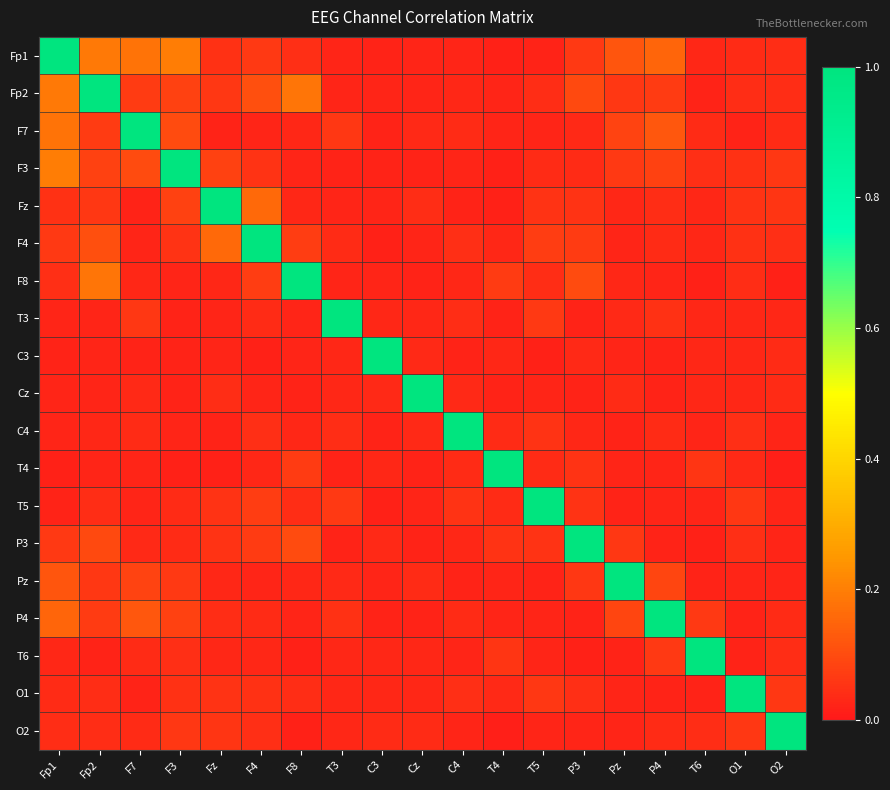

Reading left to right, list all the values displayed in this chart.

Fp1: Fp1=1.0	Fp2=0.2	F7=0.2	F3=0.2	Fz=0.0	F4=0.1	F8=0.0	T3=0.0	C3=0.0	Cz=0.0	C4=0.0	T4=0.0	T5=0.0	P3=0.1	Pz=0.1	P4=0.1	T6=0.0	O1=0.0	O2=0.0
Fp2: Fp1=0.2	Fp2=1.0	F7=0.1	F3=0.1	Fz=0.1	F4=0.1	F8=0.2	T3=0.0	C3=0.0	Cz=0.0	C4=0.0	T4=0.0	T5=0.0	P3=0.1	Pz=0.1	P4=0.1	T6=0.0	O1=0.0	O2=0.0
F7: Fp1=0.2	Fp2=0.1	F7=1.0	F3=0.1	Fz=0.0	F4=0.0	F8=0.0	T3=0.1	C3=0.0	Cz=0.0	C4=0.0	T4=0.0	T5=0.0	P3=0.0	Pz=0.1	P4=0.1	T6=0.0	O1=0.0	O2=0.0
F3: Fp1=0.2	Fp2=0.1	F7=0.1	F3=1.0	Fz=0.1	F4=0.1	F8=0.0	T3=0.0	C3=0.0	Cz=0.0	C4=0.0	T4=0.0	T5=0.0	P3=0.0	Pz=0.1	P4=0.1	T6=0.0	O1=0.0	O2=0.1
Fz: Fp1=0.0	Fp2=0.1	F7=0.0	F3=0.1	Fz=1.0	F4=0.2	F8=0.0	T3=0.0	C3=0.0	Cz=0.0	C4=0.0	T4=0.0	T5=0.1	P3=0.1	Pz=0.0	P4=0.0	T6=0.0	O1=0.1	O2=0.1
F4: Fp1=0.1	Fp2=0.1	F7=0.0	F3=0.1	Fz=0.2	F4=1.0	F8=0.1	T3=0.0	C3=0.0	Cz=0.0	C4=0.0	T4=0.0	T5=0.1	P3=0.1	Pz=0.0	P4=0.0	T6=0.0	O1=0.1	O2=0.0
F8: Fp1=0.0	Fp2=0.2	F7=0.0	F3=0.0	Fz=0.0	F4=0.1	F8=1.0	T3=0.0	C3=0.0	Cz=0.0	C4=0.0	T4=0.1	T5=0.0	P3=0.1	Pz=0.0	P4=0.0	T6=0.0	O1=0.0	O2=0.0
T3: Fp1=0.0	Fp2=0.0	F7=0.1	F3=0.0	Fz=0.0	F4=0.0	F8=0.0	T3=1.0	C3=0.0	Cz=0.0	C4=0.0	T4=0.0	T5=0.1	P3=0.0	Pz=0.0	P4=0.0	T6=0.0	O1=0.0	O2=0.0
C3: Fp1=0.0	Fp2=0.0	F7=0.0	F3=0.0	Fz=0.0	F4=0.0	F8=0.0	T3=0.0	C3=1.0	Cz=0.0	C4=0.0	T4=0.0	T5=0.0	P3=0.0	Pz=0.0	P4=0.0	T6=0.0	O1=0.0	O2=0.0
Cz: Fp1=0.0	Fp2=0.0	F7=0.0	F3=0.0	Fz=0.0	F4=0.0	F8=0.0	T3=0.0	C3=0.0	Cz=1.0	C4=0.0	T4=0.0	T5=0.0	P3=0.0	Pz=0.0	P4=0.0	T6=0.0	O1=0.0	O2=0.0
C4: Fp1=0.0	Fp2=0.0	F7=0.0	F3=0.0	Fz=0.0	F4=0.0	F8=0.0	T3=0.0	C3=0.0	Cz=0.0	C4=1.0	T4=0.0	T5=0.1	P3=0.0	Pz=0.0	P4=0.0	T6=0.0	O1=0.0	O2=0.0
T4: Fp1=0.0	Fp2=0.0	F7=0.0	F3=0.0	Fz=0.0	F4=0.0	F8=0.1	T3=0.0	C3=0.0	Cz=0.0	C4=0.0	T4=1.0	T5=0.0	P3=0.1	Pz=0.0	P4=0.0	T6=0.1	O1=0.0	O2=0.0
T5: Fp1=0.0	Fp2=0.0	F7=0.0	F3=0.0	Fz=0.1	F4=0.1	F8=0.0	T3=0.1	C3=0.0	Cz=0.0	C4=0.1	T4=0.0	T5=1.0	P3=0.1	Pz=0.0	P4=0.0	T6=0.0	O1=0.1	O2=0.0
P3: Fp1=0.1	Fp2=0.1	F7=0.0	F3=0.0	Fz=0.1	F4=0.1	F8=0.1	T3=0.0	C3=0.0	Cz=0.0	C4=0.0	T4=0.1	T5=0.1	P3=1.0	Pz=0.1	P4=0.0	T6=0.0	O1=0.0	O2=0.0
Pz: Fp1=0.1	Fp2=0.1	F7=0.1	F3=0.1	Fz=0.0	F4=0.0	F8=0.0	T3=0.0	C3=0.0	Cz=0.0	C4=0.0	T4=0.0	T5=0.0	P3=0.1	Pz=1.0	P4=0.1	T6=0.0	O1=0.0	O2=0.0
P4: Fp1=0.1	Fp2=0.1	F7=0.1	F3=0.1	Fz=0.0	F4=0.0	F8=0.0	T3=0.0	C3=0.0	Cz=0.0	C4=0.0	T4=0.0	T5=0.0	P3=0.0	Pz=0.1	P4=1.0	T6=0.1	O1=0.0	O2=0.0
T6: Fp1=0.0	Fp2=0.0	F7=0.0	F3=0.0	Fz=0.0	F4=0.0	F8=0.0	T3=0.0	C3=0.0	Cz=0.0	C4=0.0	T4=0.1	T5=0.0	P3=0.0	Pz=0.0	P4=0.1	T6=1.0	O1=0.0	O2=0.0
O1: Fp1=0.0	Fp2=0.0	F7=0.0	F3=0.0	Fz=0.1	F4=0.1	F8=0.0	T3=0.0	C3=0.0	Cz=0.0	C4=0.0	T4=0.0	T5=0.1	P3=0.0	Pz=0.0	P4=0.0	T6=0.0	O1=1.0	O2=0.1
O2: Fp1=0.0	Fp2=0.0	F7=0.0	F3=0.1	Fz=0.1	F4=0.0	F8=0.0	T3=0.0	C3=0.0	Cz=0.0	C4=0.0	T4=0.0	T5=0.0	P3=0.0	Pz=0.0	P4=0.0	T6=0.0	O1=0.1	O2=1.0